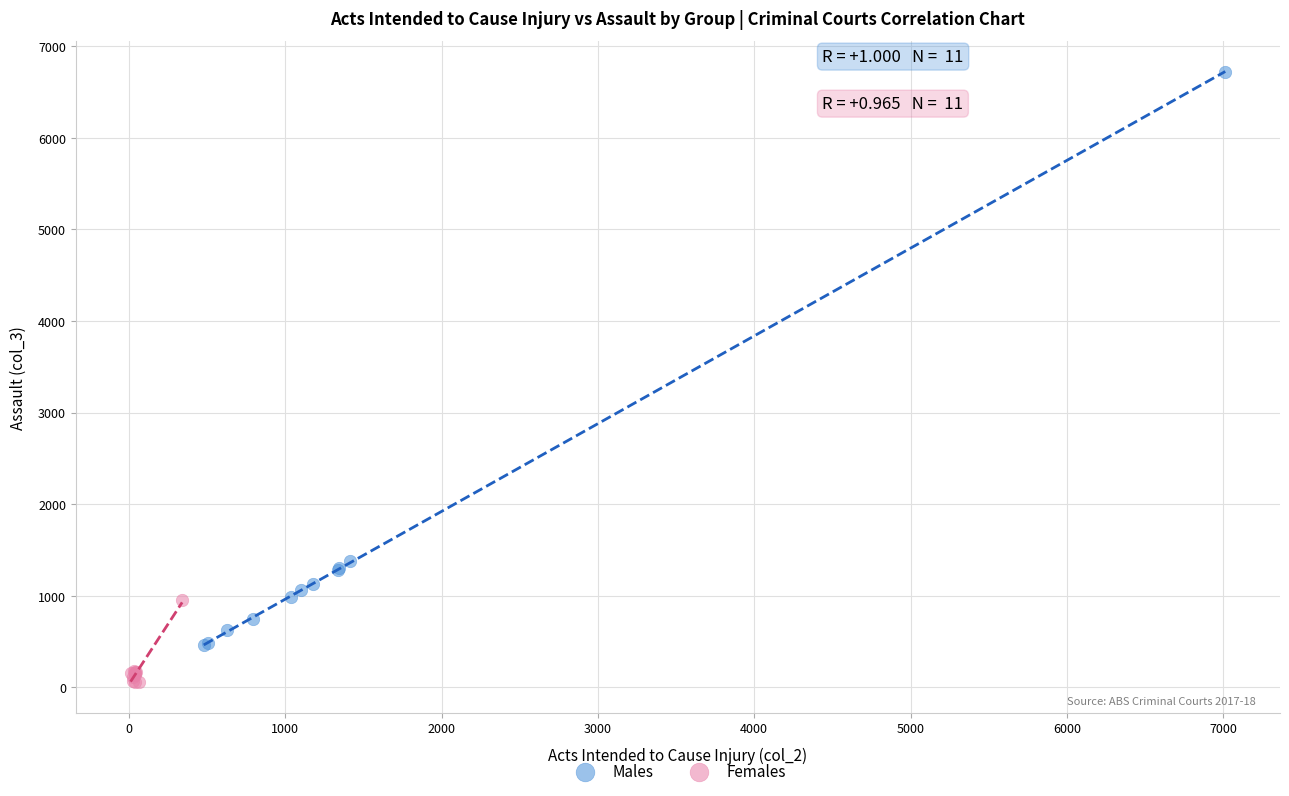

Which series has the widest spread of Y values?

Males